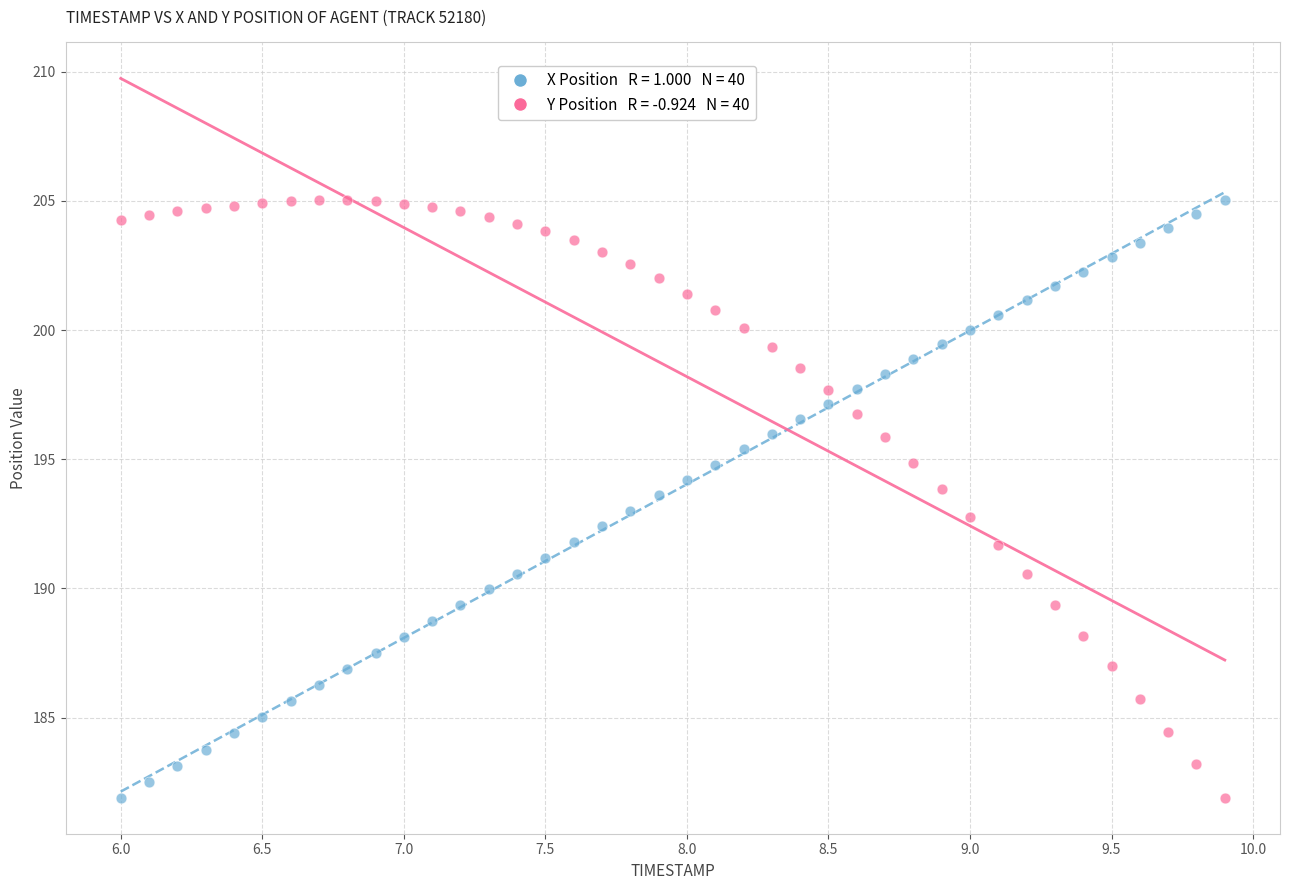

Across all data points, what is the range of Y values (max minus min)?

23.1